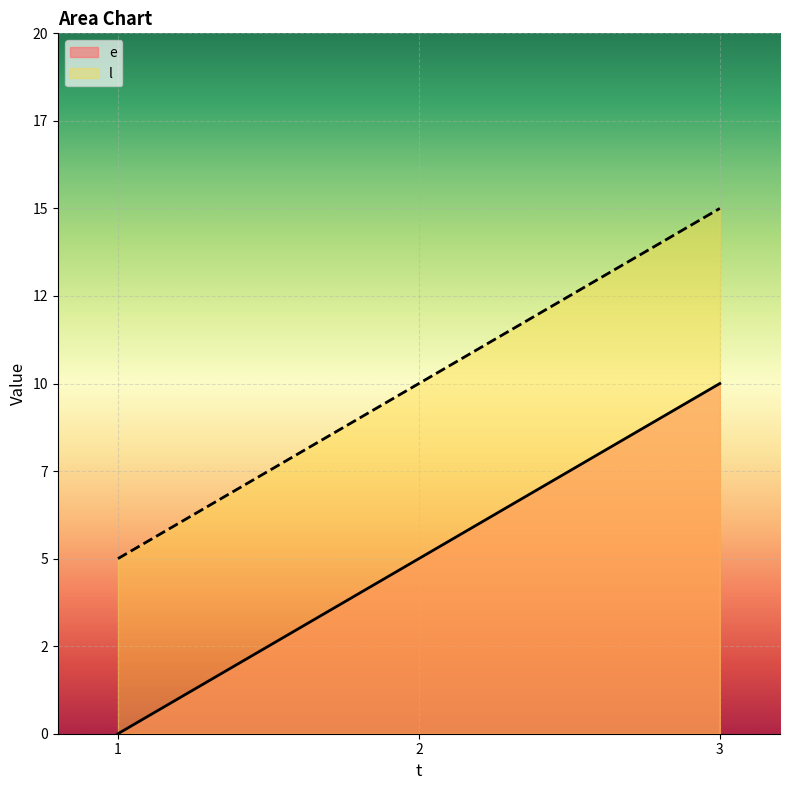

Reading left to right, what are all the values shown in this chart?

e: 0	5	10
l: 5	10	15